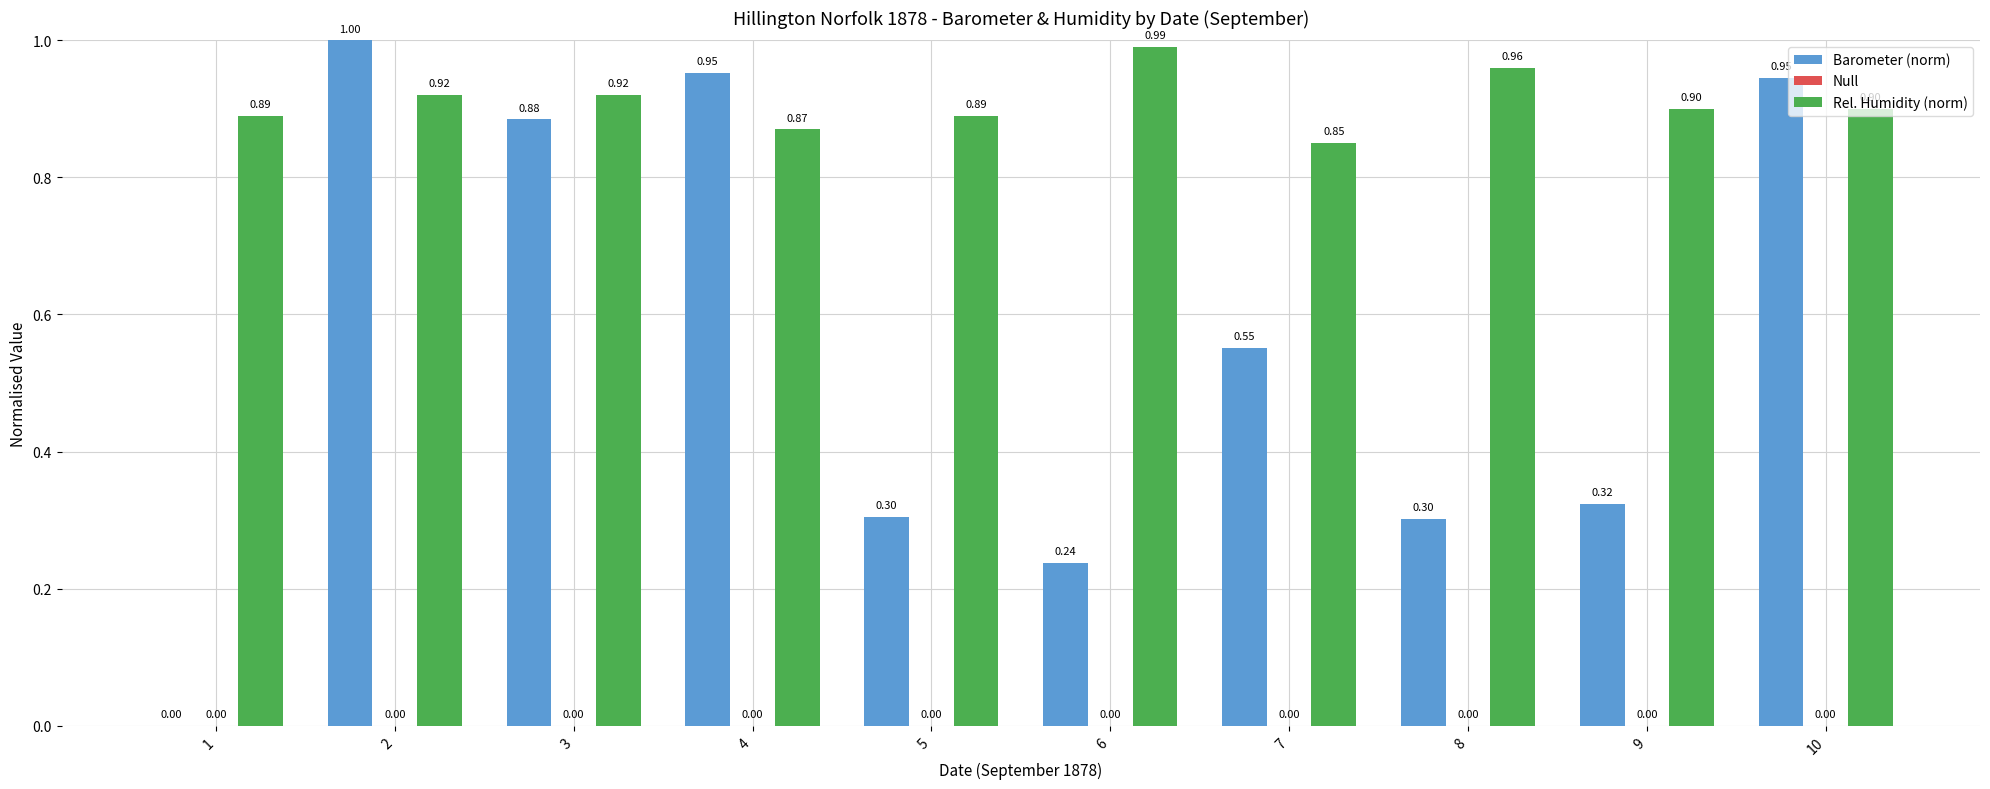

What is the sum of all Barometer (norm) values?

5.5